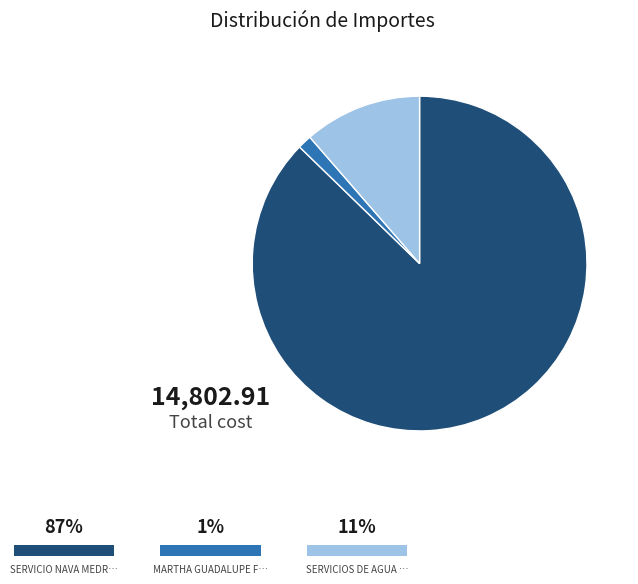

Is there any slice that represents more than half of the pie?

Yes